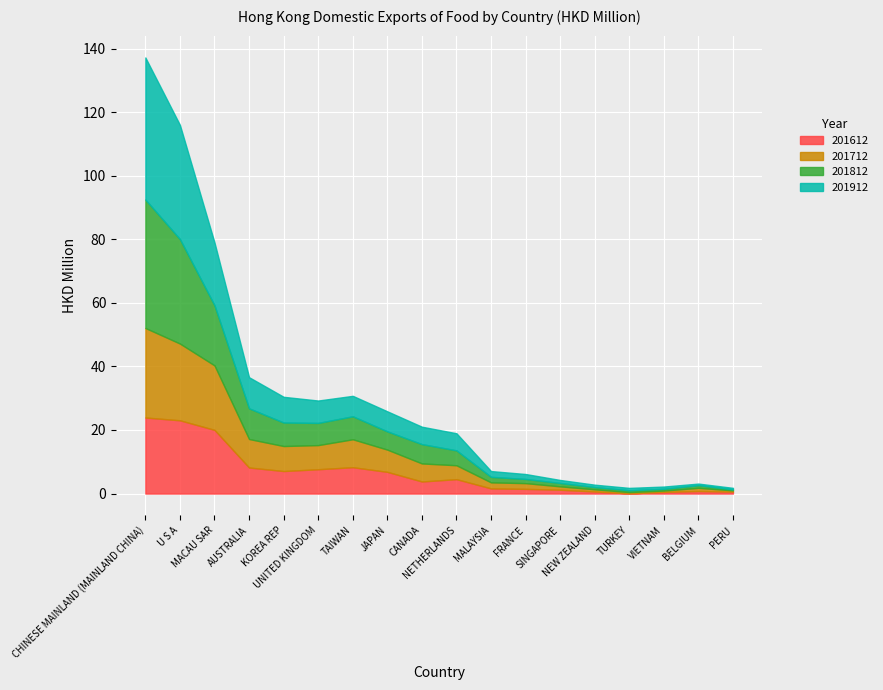

At which label does 201712 first exceed 5?

CHINESE MAINLAND (MAINLAND CHINA)